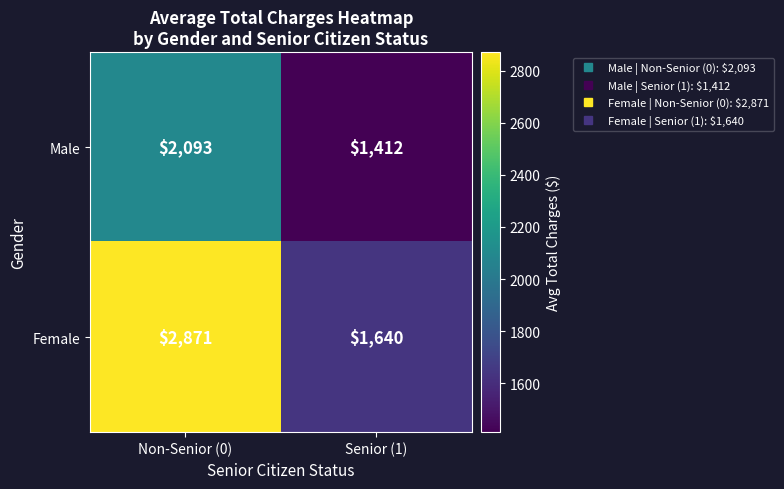

Reading left to right, transcribe all the data shown in this chart.

Male: 2093	1412
Female: 2871	1640